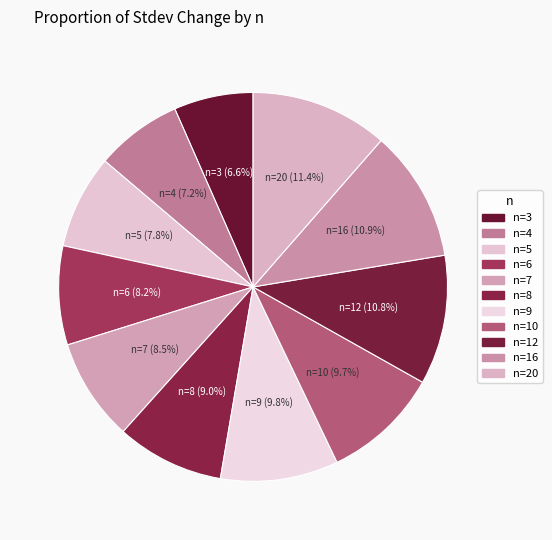

How much of the chart is everything except n=6?

91.8%